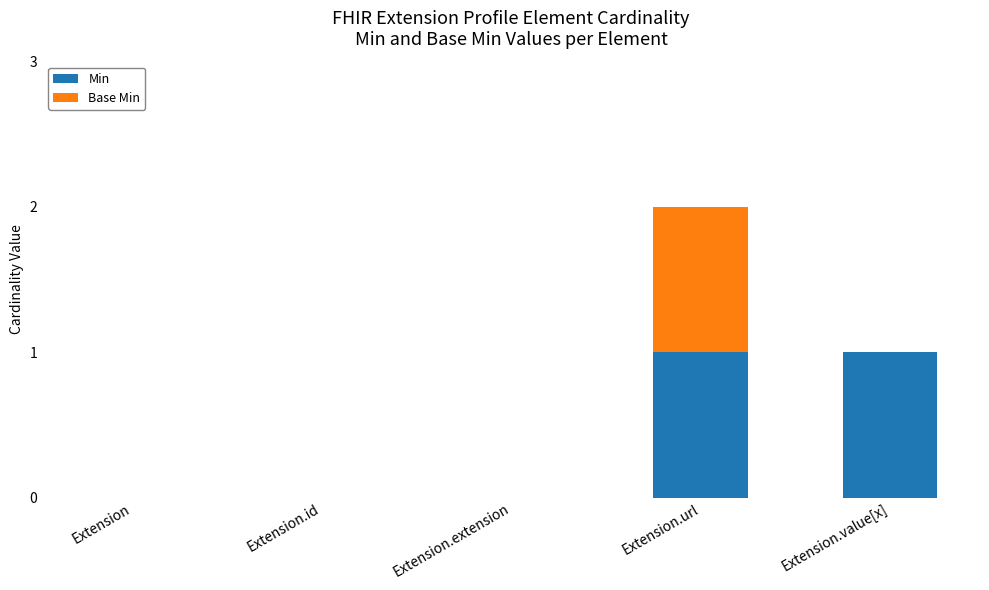

Reading left to right, what are the values for Min?

Extension=0	Extension.id=0	Extension.extension=0	Extension.url=1	Extension.value[x]=1